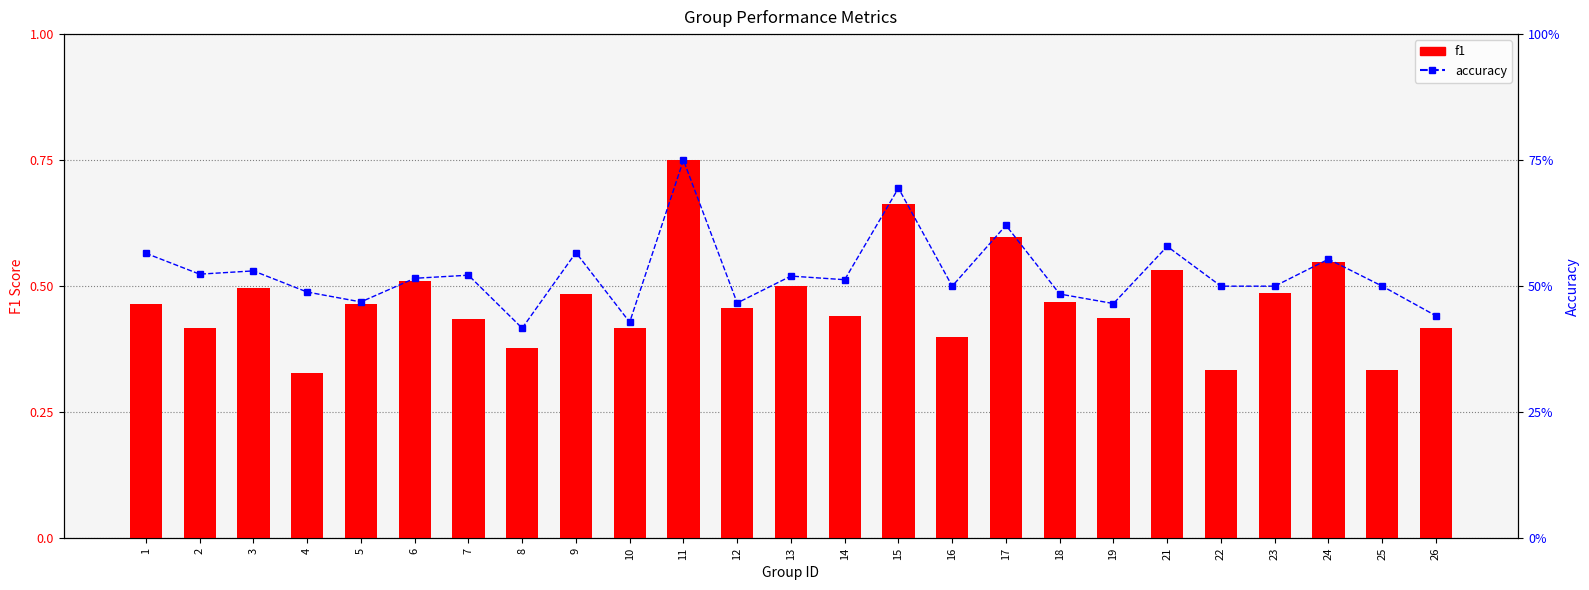

What is the sum of the accuracy values at 2 and 25?

1.0